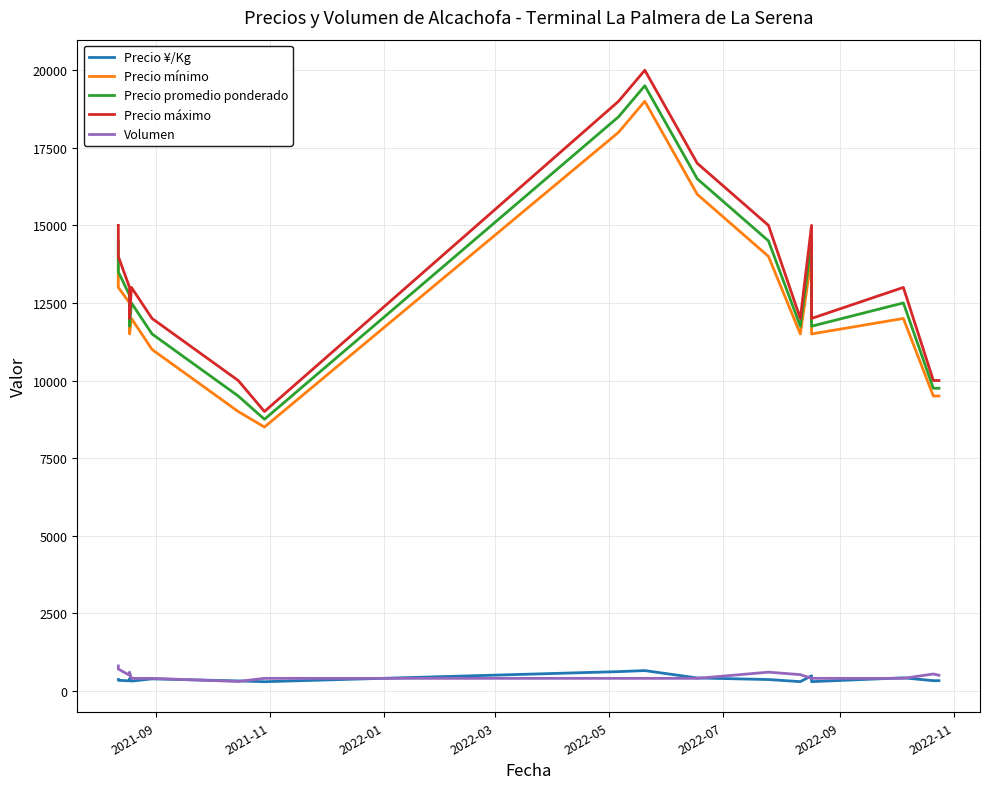

True or false: Precio promedio ponderado and Precio máximo cross at least once.

False